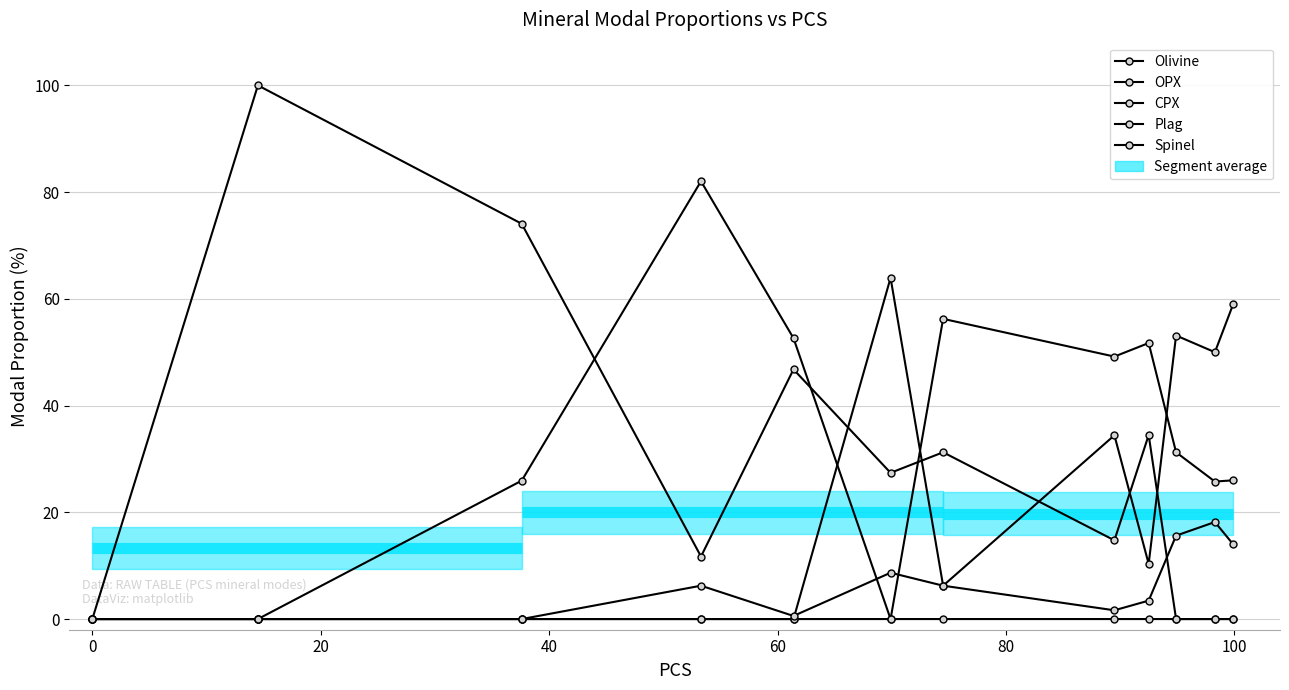

How many values in Spinel are above zero?

9